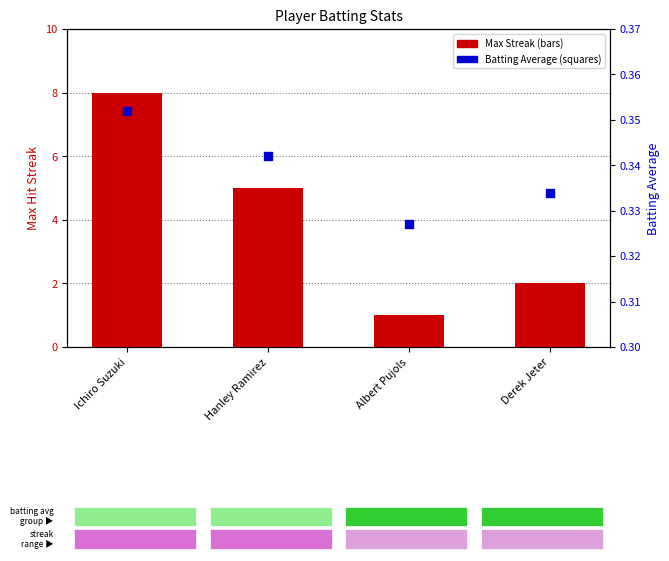

Which series has the largest total across all categories?

Max Streak